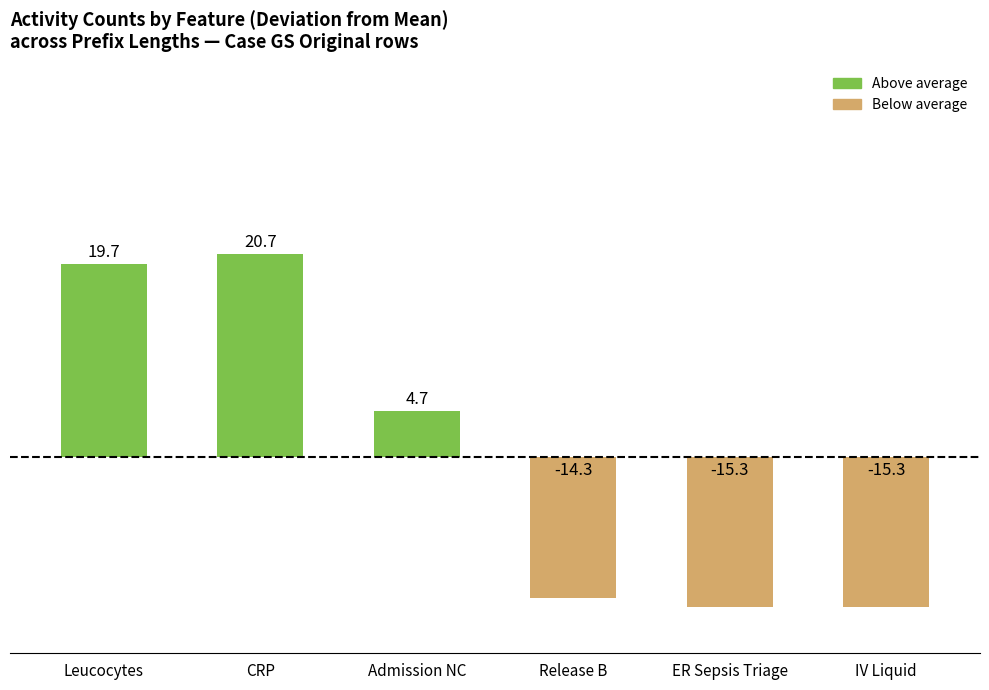

True or false: the data shows -4.5 at Release B.

False